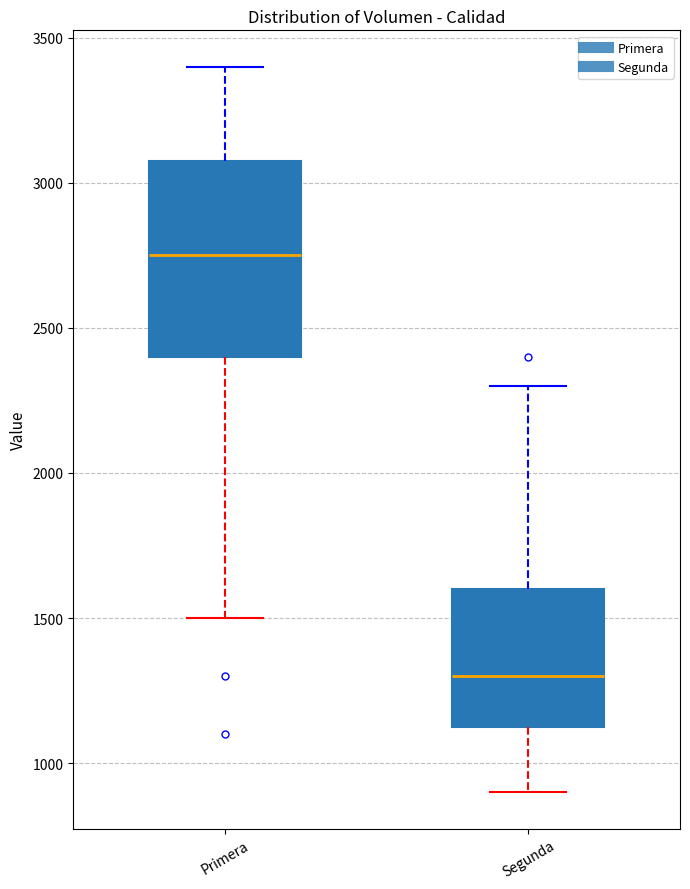

Reading left to right, transcribe this box plot: for each box, give where its median line is, the range the box spans, and where its two whiskers end, as read against the y-axis. The values are not printed on the chart, so give them approximately, as read against the axis.

Primera: median 2750, box 2400 to 3100, whiskers 1500 to 3400
Segunda: median 1300, box 1150 to 1600, whiskers 900 to 2300